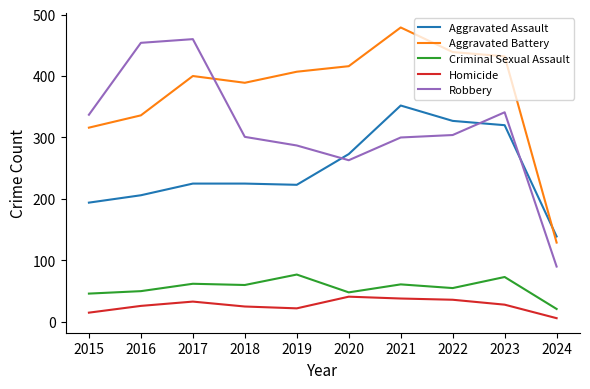

True or false: Criminal Sexual Assault has more than 0 interior local peaks.

True